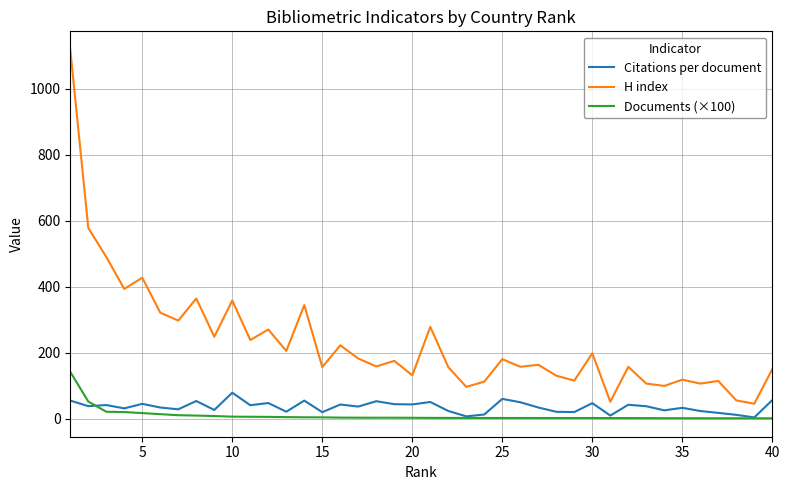

What is the highest value of the Documents (×100) series?

141.7